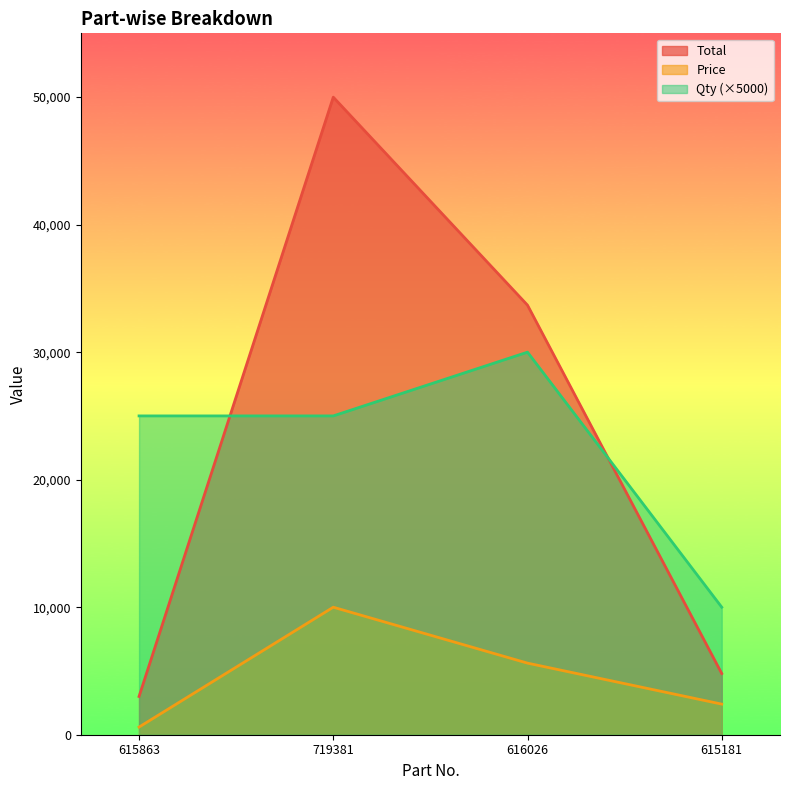

True or false: Qty has a value of 25000 at 719381.

True